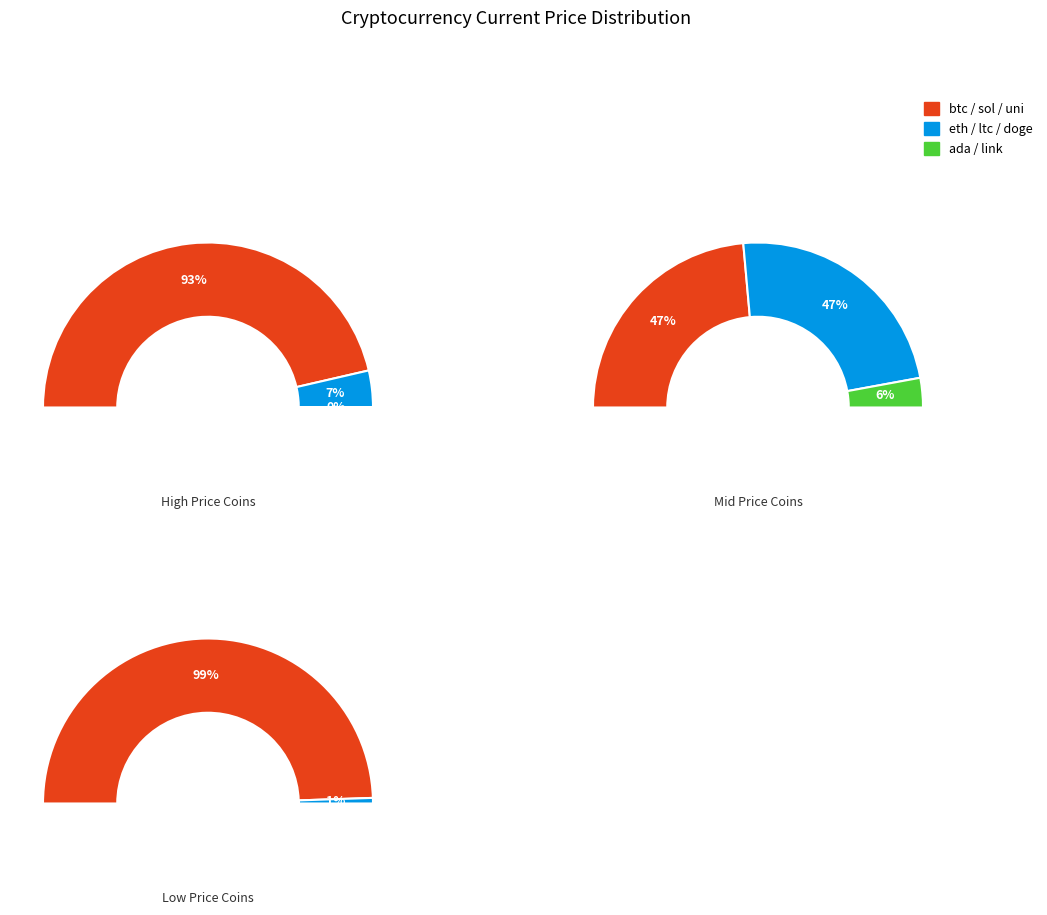

Which category accounts for the majority?

btc